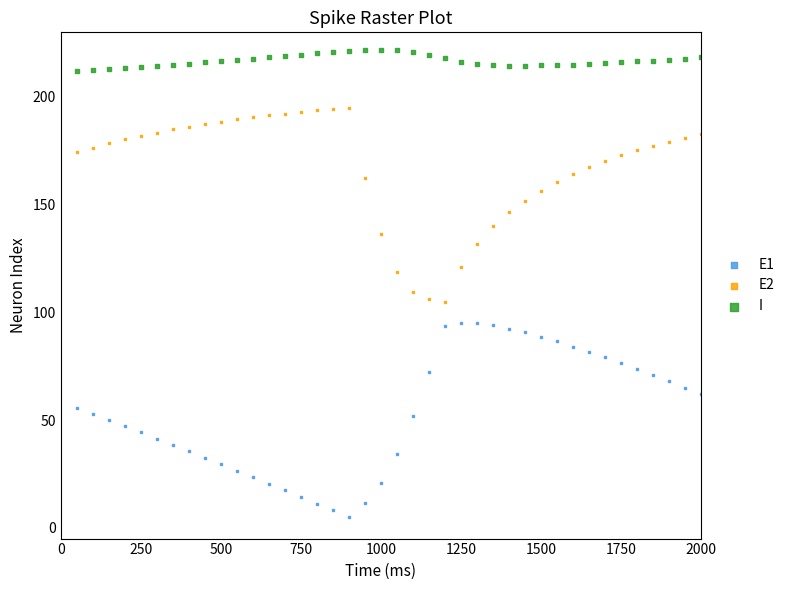

Which series reaches the maximum Y coordinate?

I